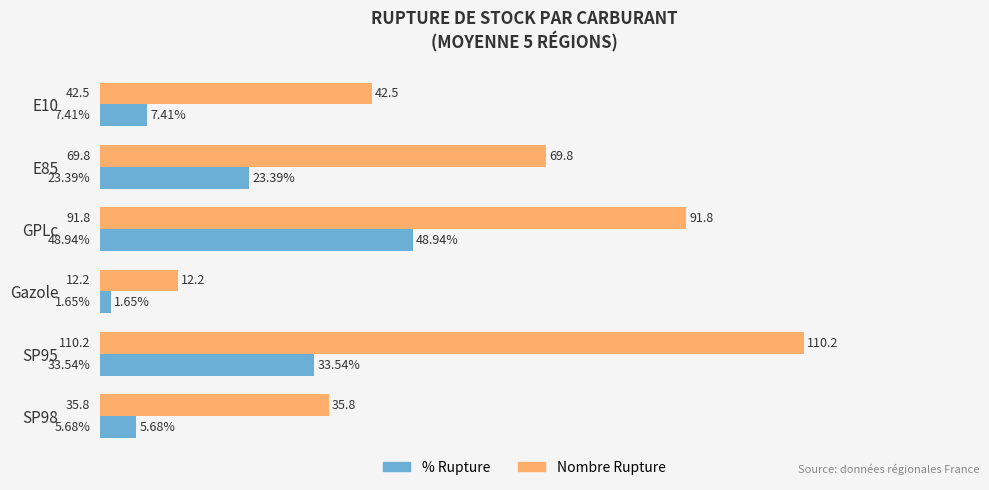

What is the total value across all series at E10?

49.9